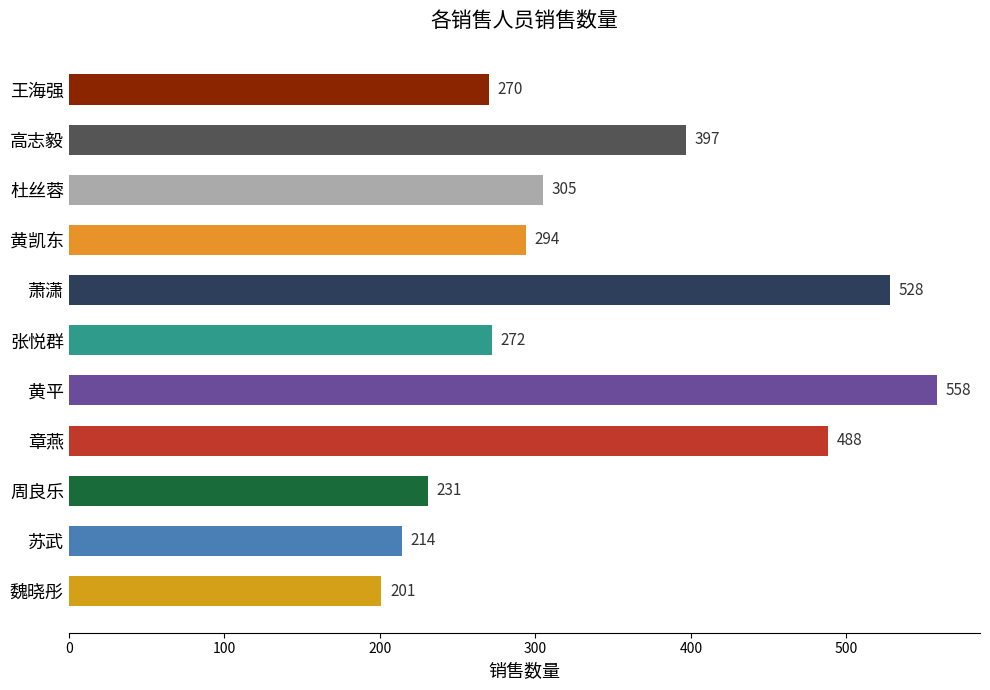

List the labels in order of value, largest first.

黄平, 萧潇, 章燕, 高志毅, 杜丝蓉, 黄凯东, 张悦群, 王海强, 周良乐, 苏武, 魏晓彤